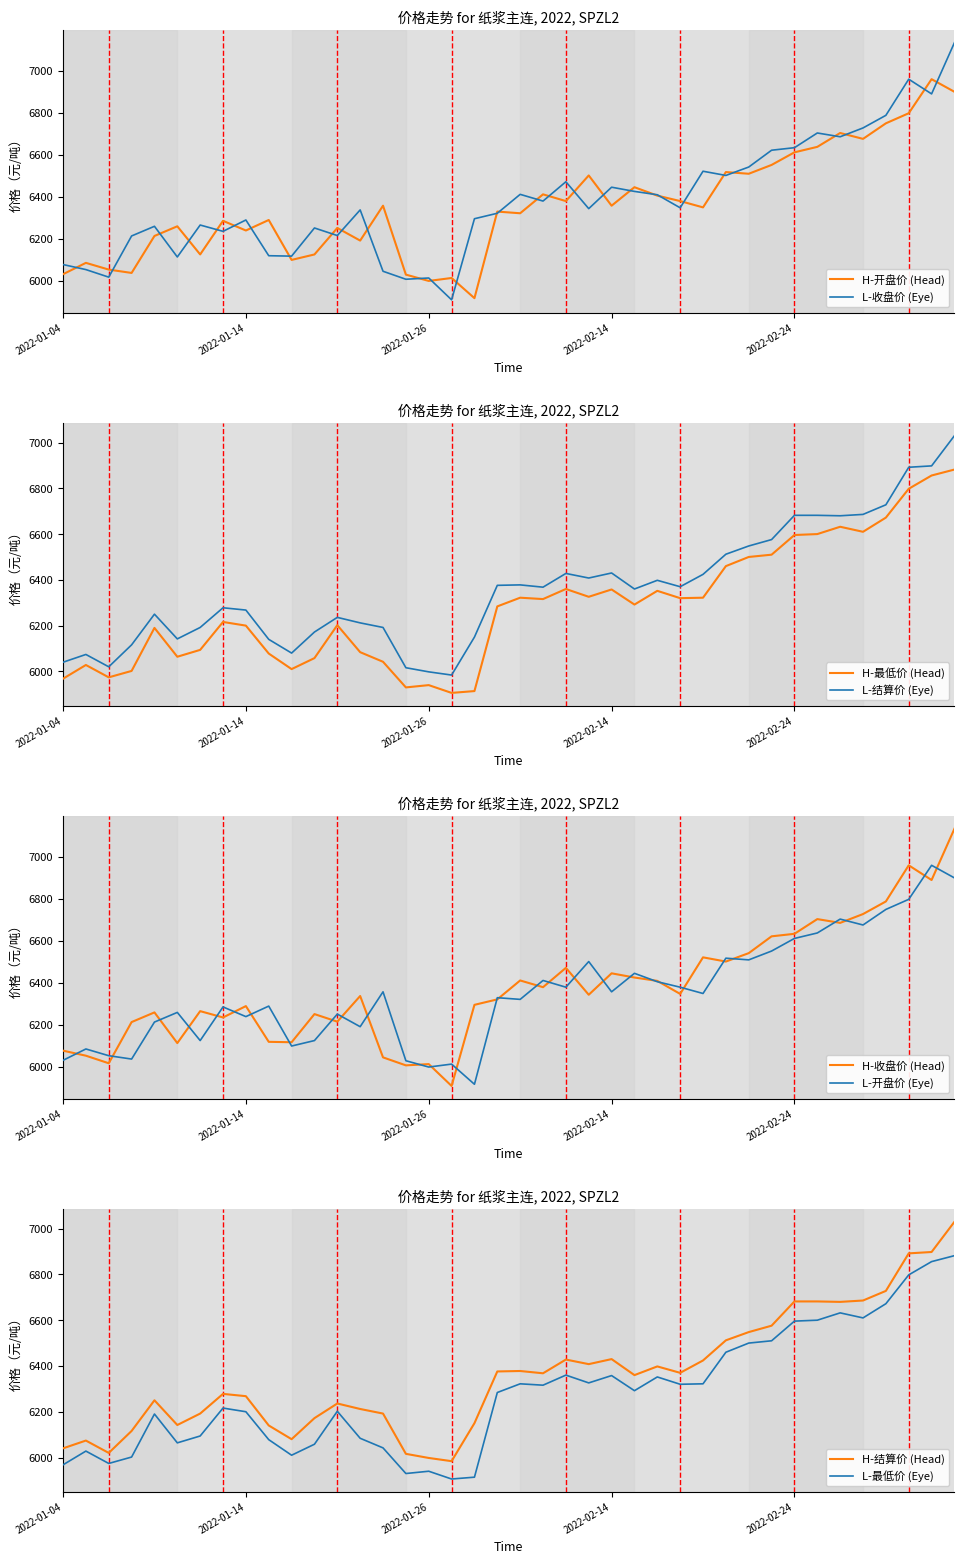

How many values in the 结算价 series exceed 6368?

19